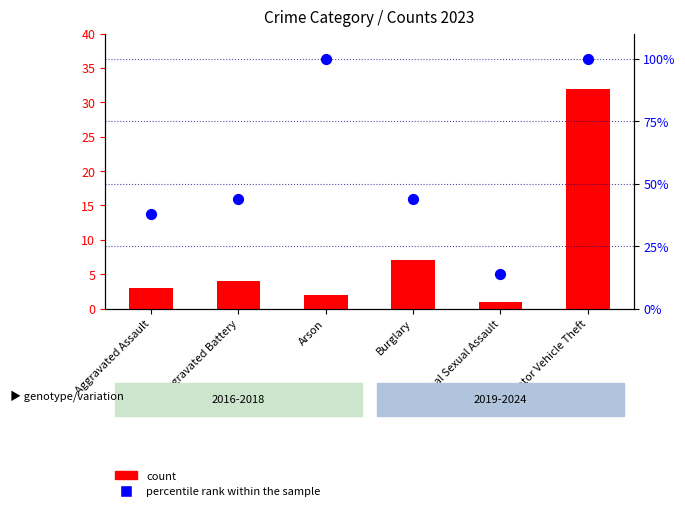

At how many categories does at least one series exceed 26?

5